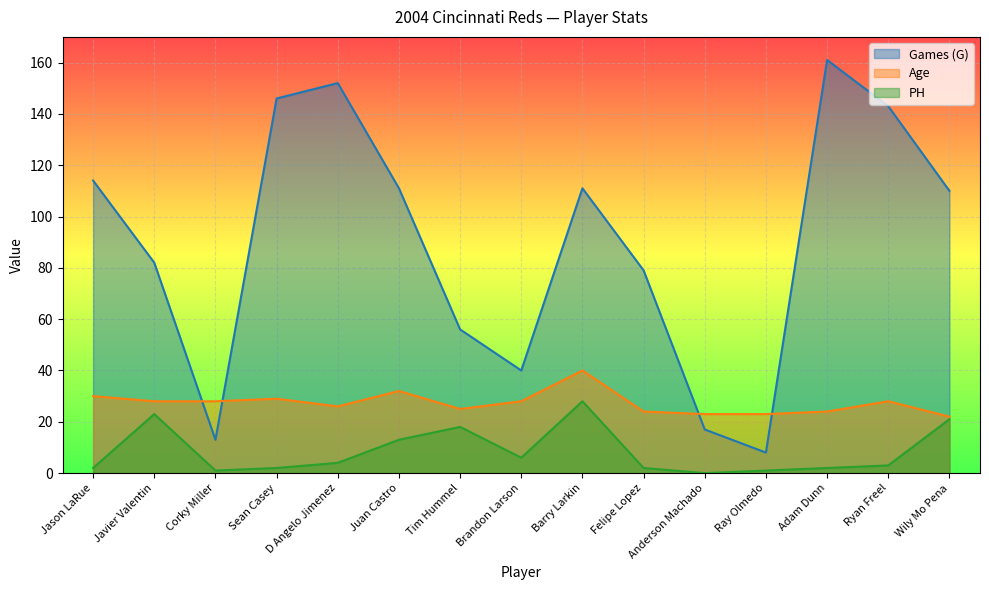

What is the sum of the Games (G) values at Corky Miller and Ryan Freel?

156